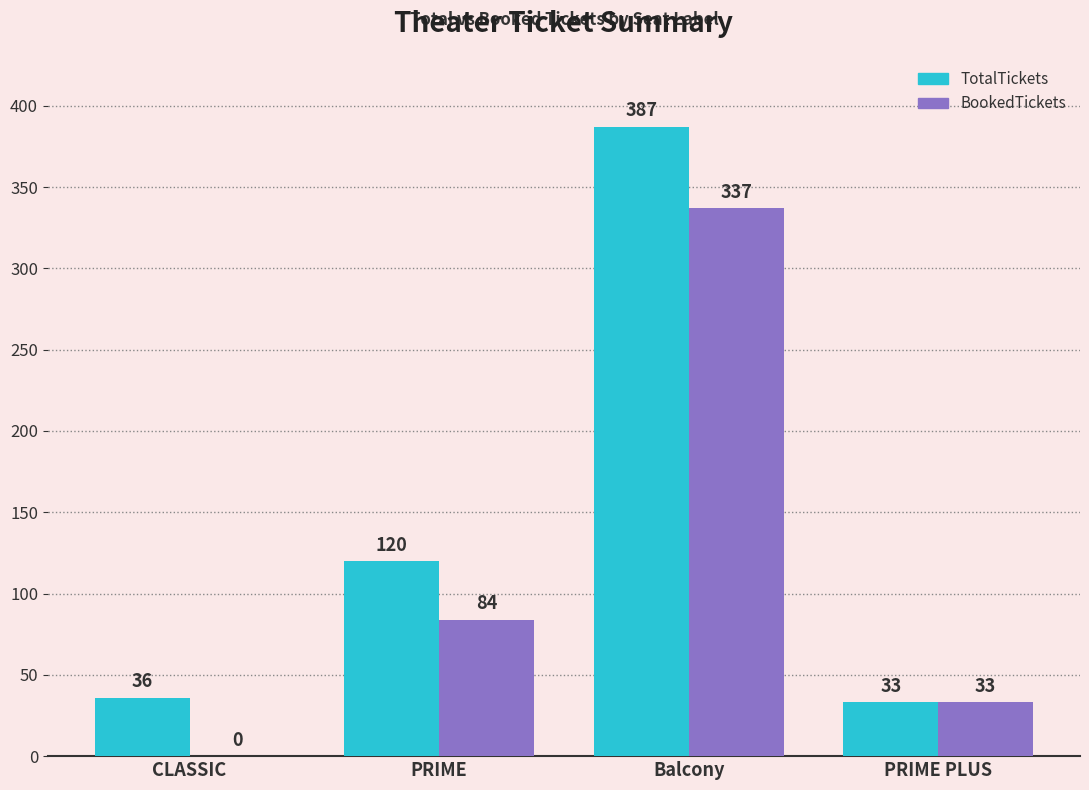

What is the highest value of the BookedTickets series?

337